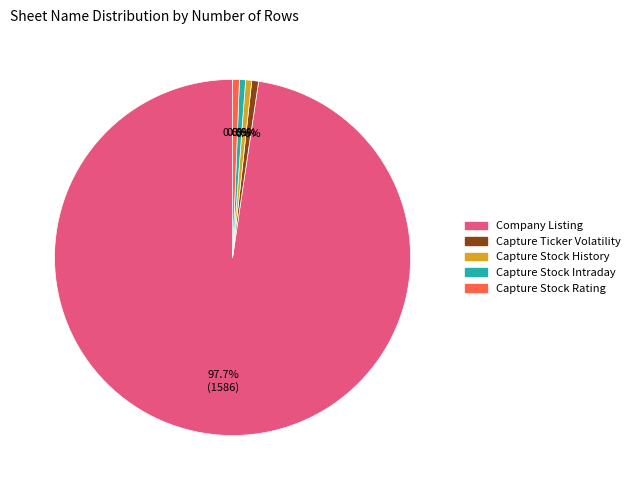

To the nearest percent, what portion does Company Listing represent?

98%